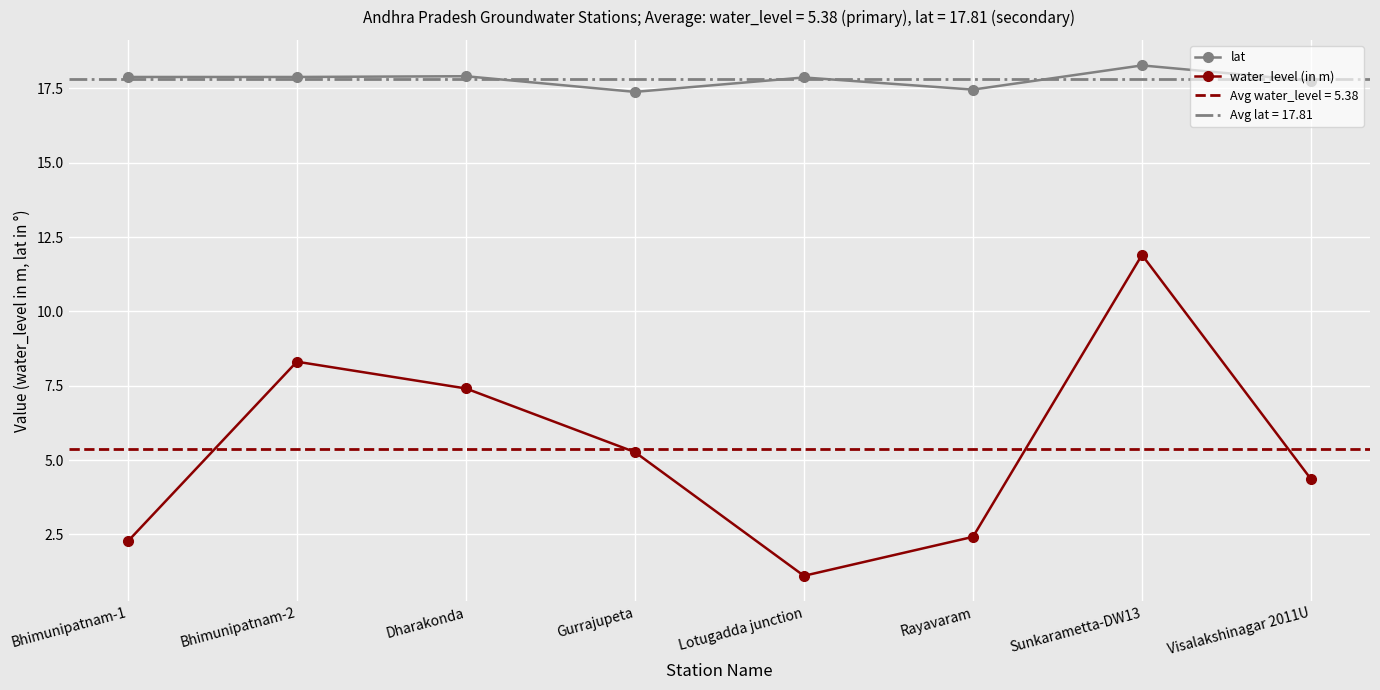

The value of water_level (in m) at Dharakonda is 13.1. True or false?

False